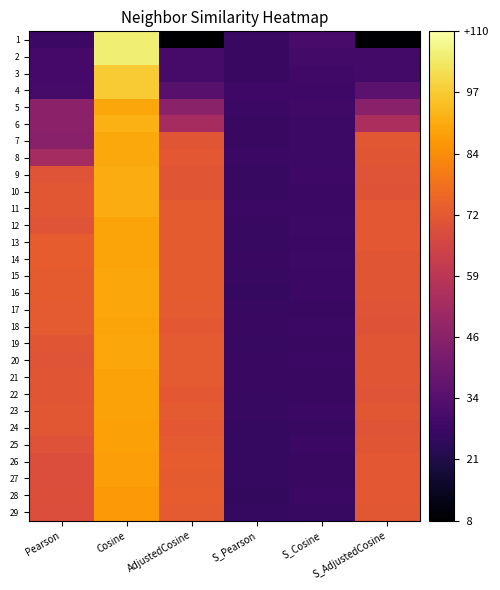

Reading left to right, extract all data points from this chart.

1: Pearson=27.0	Cosine=105.2	AdjustedCosine=8.3	S_Pearson=26.4	S_Cosine=30.0	S_AdjustedCosine=8.5
2: Pearson=29.5	Cosine=105.2	AdjustedCosine=29.6	S_Pearson=26.4	S_Cosine=28.9	S_AdjustedCosine=29.1
3: Pearson=29.5	Cosine=97.6	AdjustedCosine=29.6	S_Pearson=26.6	S_Cosine=28.4	S_AdjustedCosine=29.1
4: Pearson=29.5	Cosine=97.3	AdjustedCosine=34.0	S_Pearson=27.5	S_Cosine=27.8	S_AdjustedCosine=34.9
5: Pearson=46.7	Cosine=90.1	AdjustedCosine=46.4	S_Pearson=27.0	S_Cosine=28.0	S_AdjustedCosine=45.9
6: Pearson=46.7	Cosine=92.0	AdjustedCosine=53.5	S_Pearson=26.6	S_Cosine=27.3	S_AdjustedCosine=54.9
7: Pearson=46.1	Cosine=90.1	AdjustedCosine=70.6	S_Pearson=26.7	S_Cosine=27.1	S_AdjustedCosine=71.1
8: Pearson=53.2	Cosine=90.4	AdjustedCosine=71.4	S_Pearson=26.8	S_Cosine=27.2	S_AdjustedCosine=70.9
9: Pearson=70.3	Cosine=91.2	AdjustedCosine=70.9	S_Pearson=26.1	S_Cosine=27.6	S_AdjustedCosine=70.3
10: Pearson=71.2	Cosine=91.3	AdjustedCosine=70.6	S_Pearson=26.2	S_Cosine=27.1	S_AdjustedCosine=70.1
11: Pearson=71.2	Cosine=91.0	AdjustedCosine=72.5	S_Pearson=26.9	S_Cosine=26.9	S_AdjustedCosine=71.7
12: Pearson=70.5	Cosine=89.4	AdjustedCosine=72.3	S_Pearson=26.3	S_Cosine=27.3	S_AdjustedCosine=71.5
13: Pearson=72.6	Cosine=89.4	AdjustedCosine=72.4	S_Pearson=26.0	S_Cosine=26.9	S_AdjustedCosine=71.5
14: Pearson=72.6	Cosine=89.4	AdjustedCosine=72.2	S_Pearson=26.7	S_Cosine=27.2	S_AdjustedCosine=70.9
15: Pearson=72.4	Cosine=89.8	AdjustedCosine=72.2	S_Pearson=26.1	S_Cosine=26.8	S_AdjustedCosine=70.7
16: Pearson=72.5	Cosine=89.9	AdjustedCosine=72.2	S_Pearson=25.9	S_Cosine=26.8	S_AdjustedCosine=70.6
17: Pearson=72.1	Cosine=90.0	AdjustedCosine=72.0	S_Pearson=26.1	S_Cosine=26.5	S_AdjustedCosine=70.4
18: Pearson=72.0	Cosine=89.6	AdjustedCosine=71.7	S_Pearson=26.4	S_Cosine=26.9	S_AdjustedCosine=70.1
19: Pearson=70.7	Cosine=90.1	AdjustedCosine=72.0	S_Pearson=26.2	S_Cosine=26.6	S_AdjustedCosine=70.6
20: Pearson=70.5	Cosine=90.0	AdjustedCosine=72.1	S_Pearson=26.3	S_Cosine=26.8	S_AdjustedCosine=70.6
21: Pearson=70.8	Cosine=88.9	AdjustedCosine=72.0	S_Pearson=26.7	S_Cosine=26.7	S_AdjustedCosine=70.6
22: Pearson=70.7	Cosine=88.9	AdjustedCosine=71.7	S_Pearson=26.0	S_Cosine=26.6	S_AdjustedCosine=70.4
23: Pearson=71.0	Cosine=88.9	AdjustedCosine=72.0	S_Pearson=26.1	S_Cosine=27.0	S_AdjustedCosine=71.1
24: Pearson=71.1	Cosine=88.5	AdjustedCosine=71.7	S_Pearson=25.4	S_Cosine=26.4	S_AdjustedCosine=70.3
25: Pearson=69.6	Cosine=88.6	AdjustedCosine=71.9	S_Pearson=25.5	S_Cosine=26.8	S_AdjustedCosine=70.9
26: Pearson=68.6	Cosine=88.3	AdjustedCosine=72.6	S_Pearson=25.9	S_Cosine=26.4	S_AdjustedCosine=71.5
27: Pearson=68.5	Cosine=88.3	AdjustedCosine=72.5	S_Pearson=25.6	S_Cosine=26.4	S_AdjustedCosine=71.6
28: Pearson=68.7	Cosine=87.3	AdjustedCosine=72.7	S_Pearson=25.1	S_Cosine=27.0	S_AdjustedCosine=71.7
29: Pearson=68.5	Cosine=87.1	AdjustedCosine=72.0	S_Pearson=25.7	S_Cosine=26.3	S_AdjustedCosine=71.2